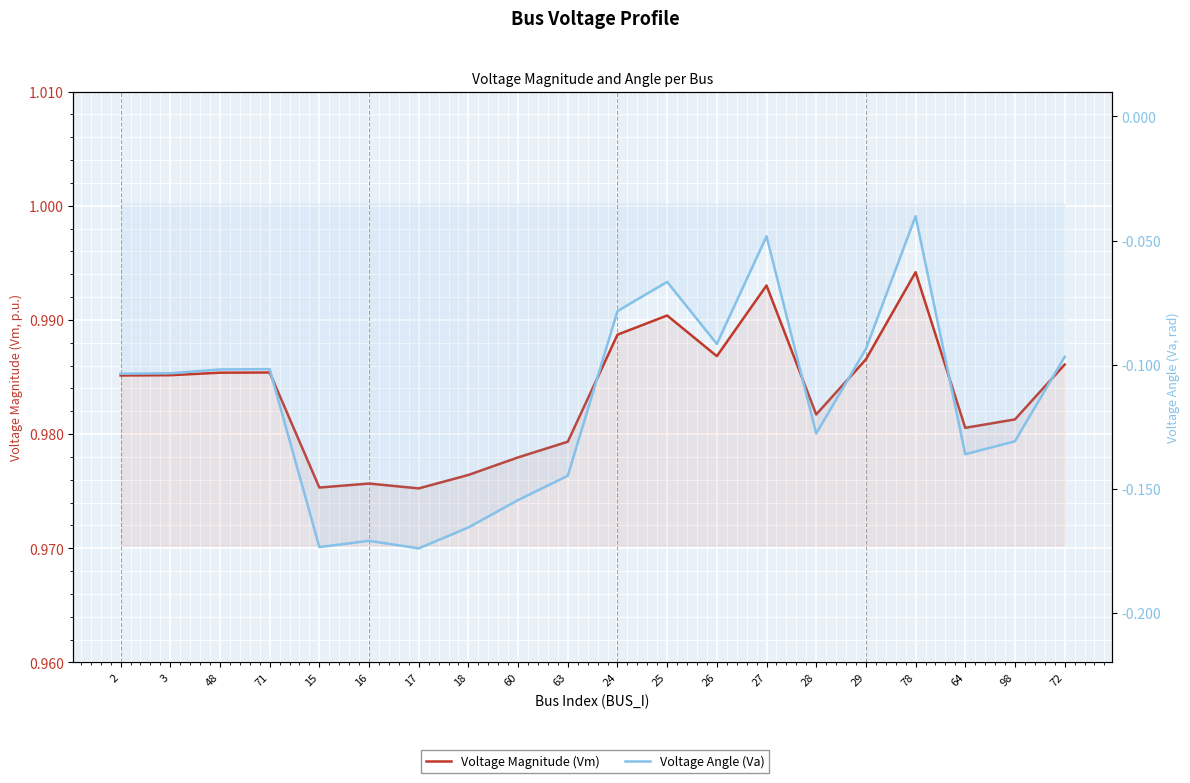

True or false: Voltage Angle (Va) and Voltage Magnitude (Vm) intersect in this chart.

False